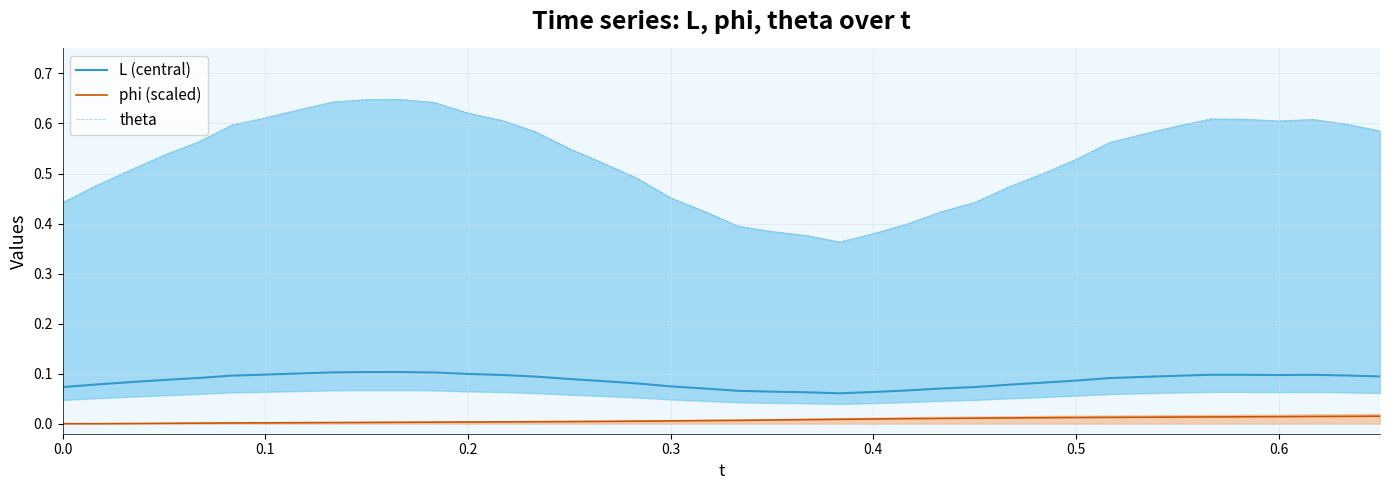

True or false: L (central) and phi (scaled) intersect in this chart.

False